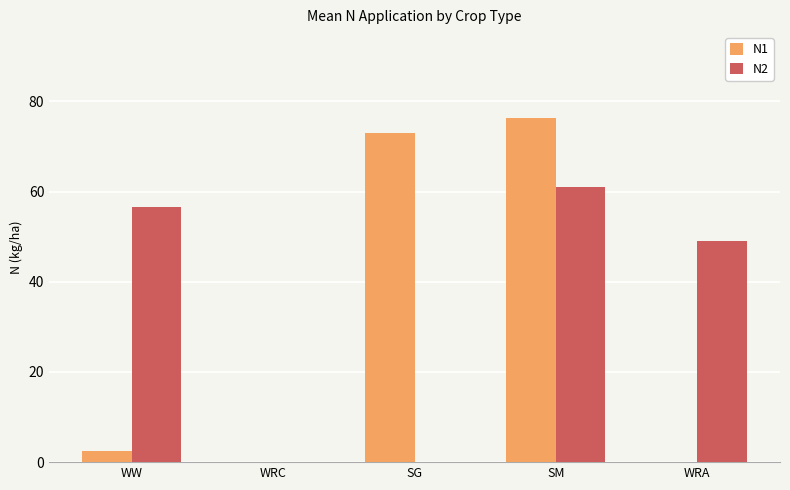

Are the bars horizontal?

No